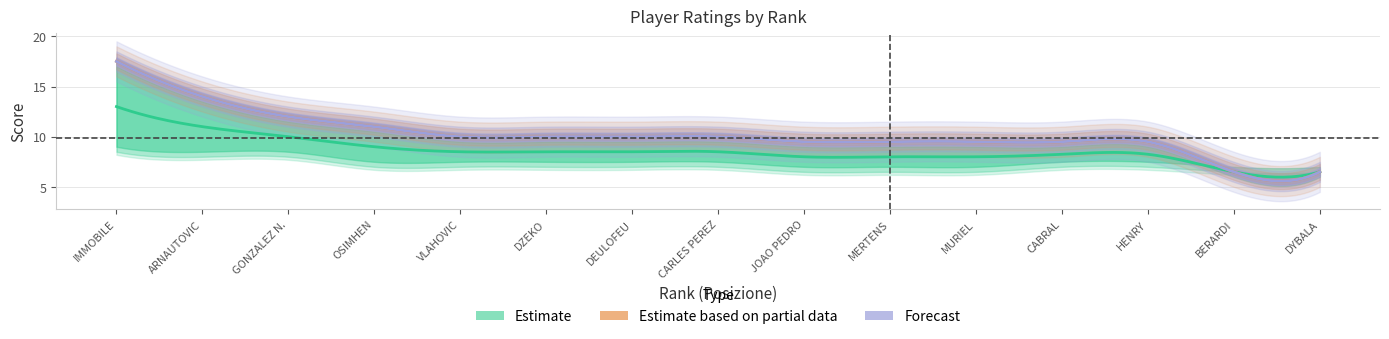

What is the label of the 3rd point from the right?

HENRY